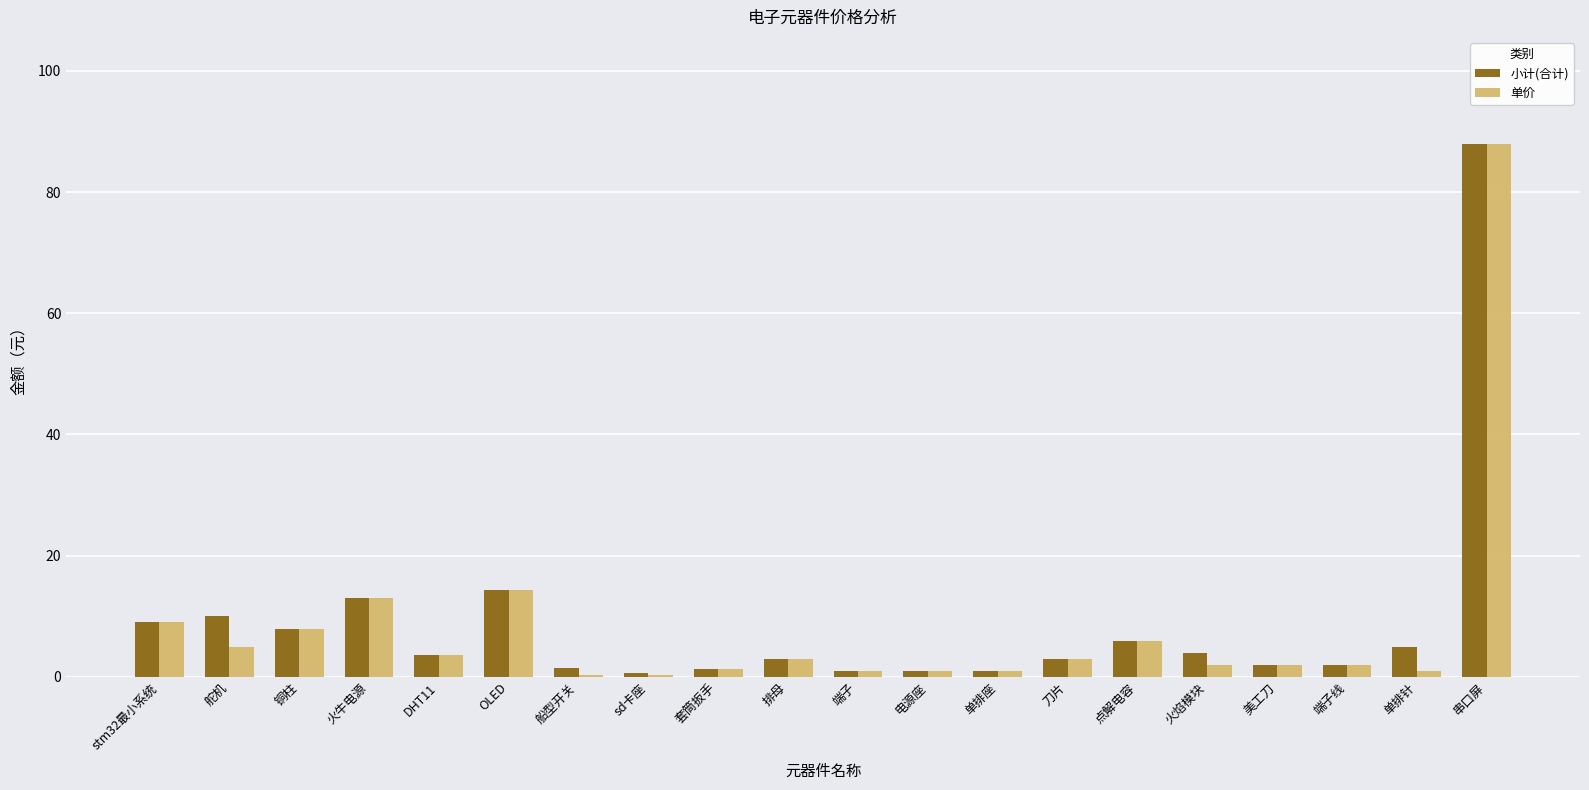

What is the highest value of the 小计(合计) series?

88.0